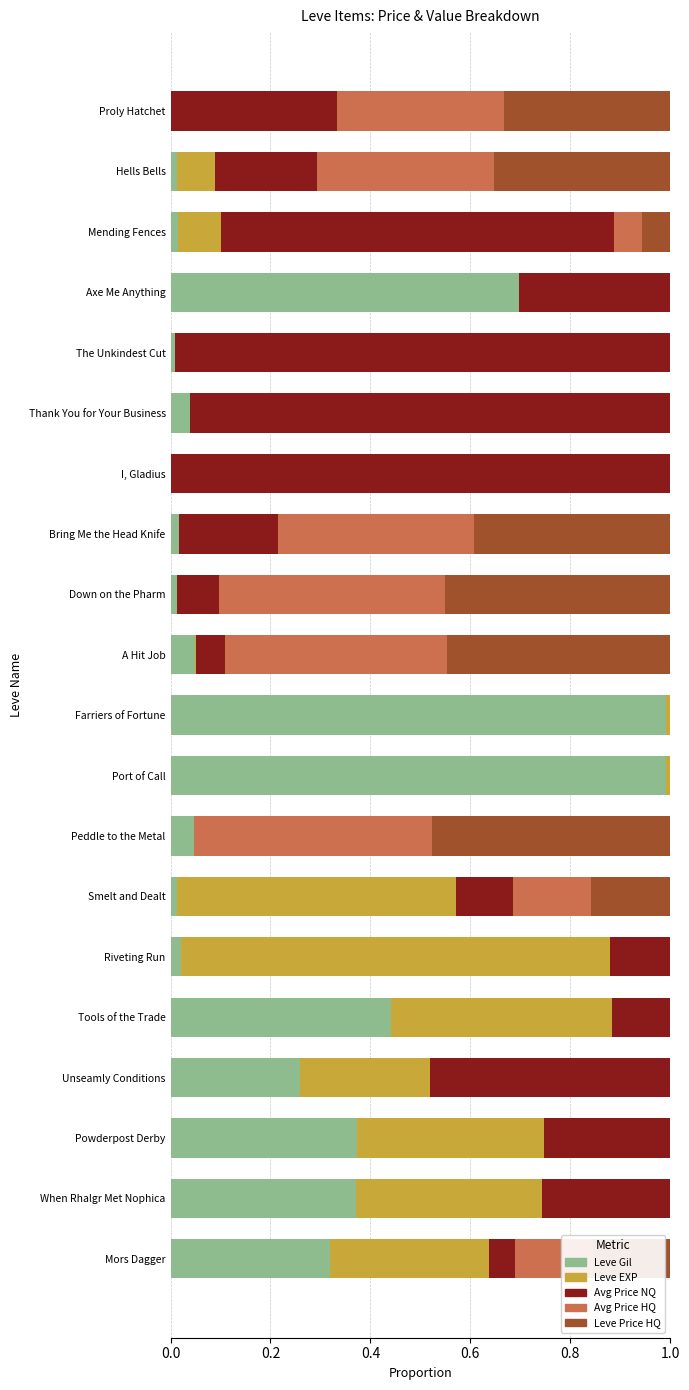

How many series are shown in this chart?

5